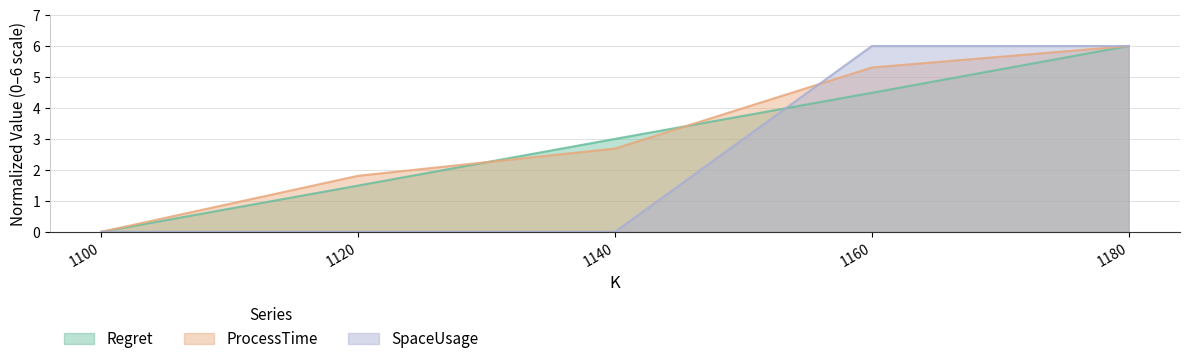

How many lines are shown in the chart?

3